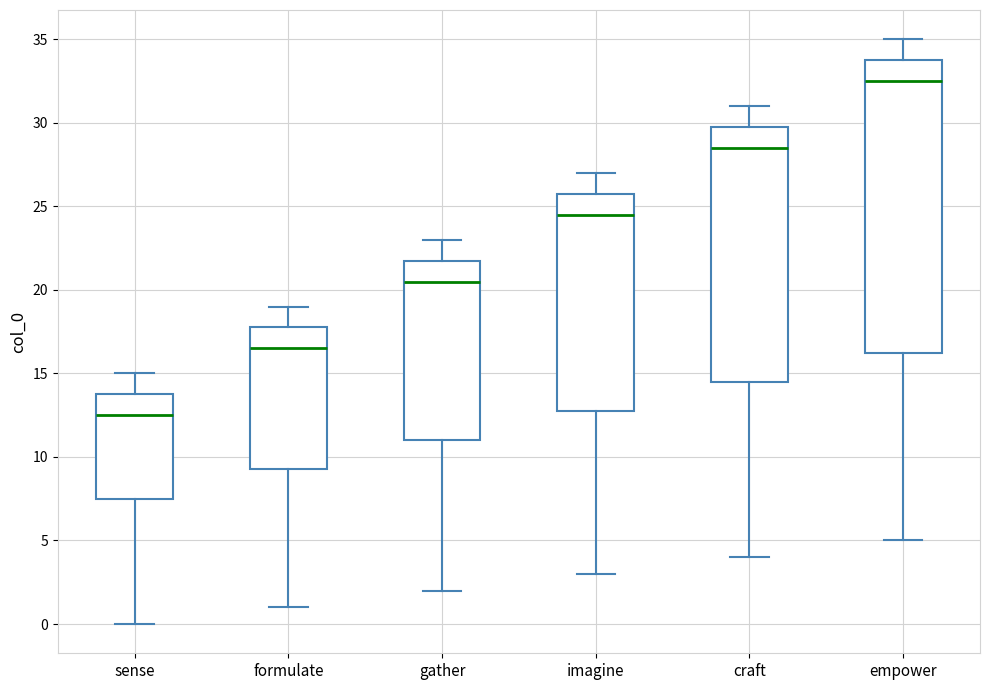

Where does the upper whisker of the box for formulate end on the y-axis? The values are not printed on the chart, so give them approximately, as read against the axis.

19.0